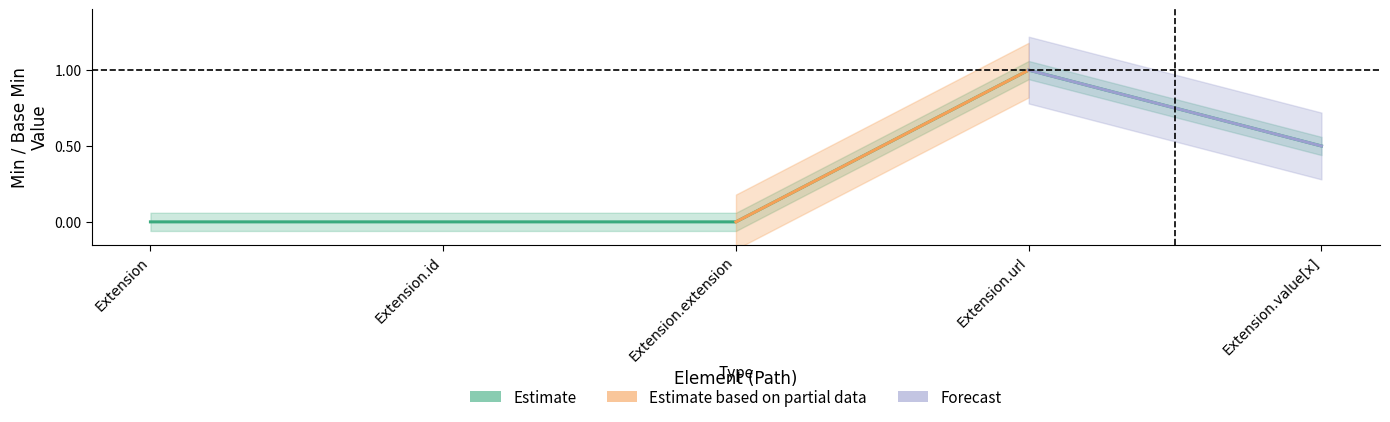

What is the label of the 1st point from the left?

Extension